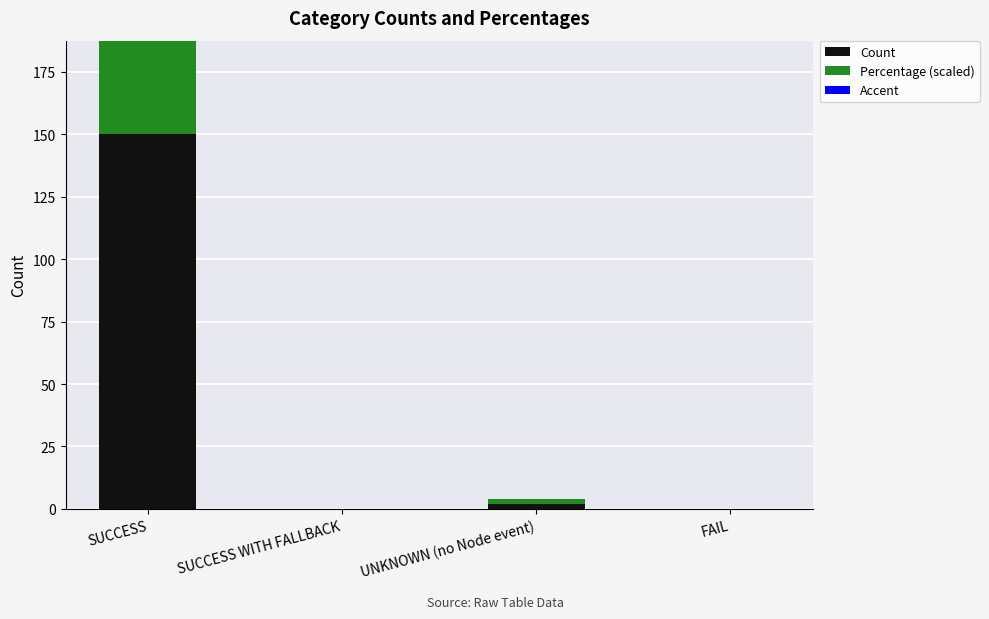

What are all the series names shown in the legend?

Count, Percentage (scaled), Accent